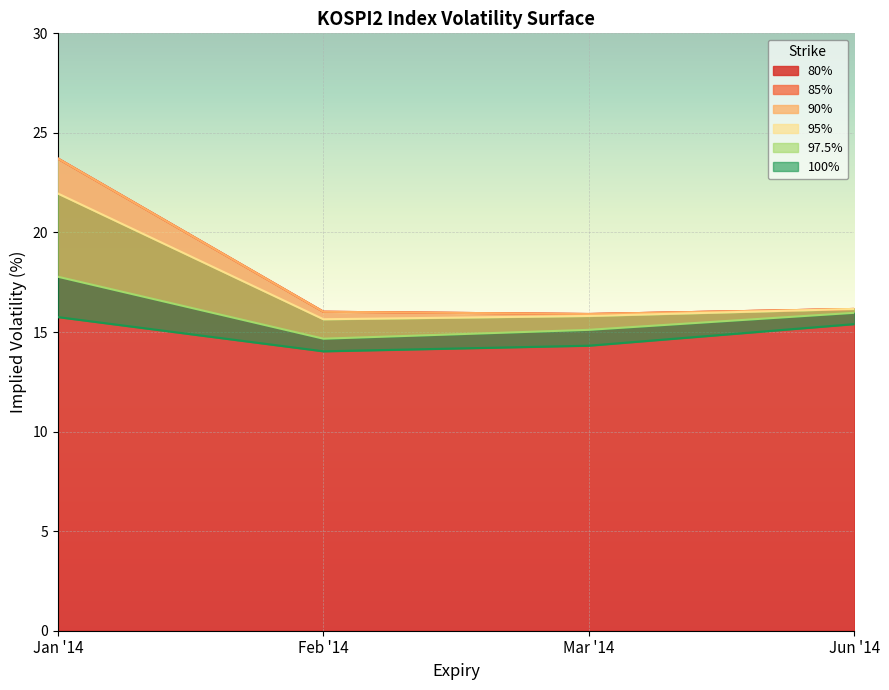

Which series has the largest total across all categories?

80%